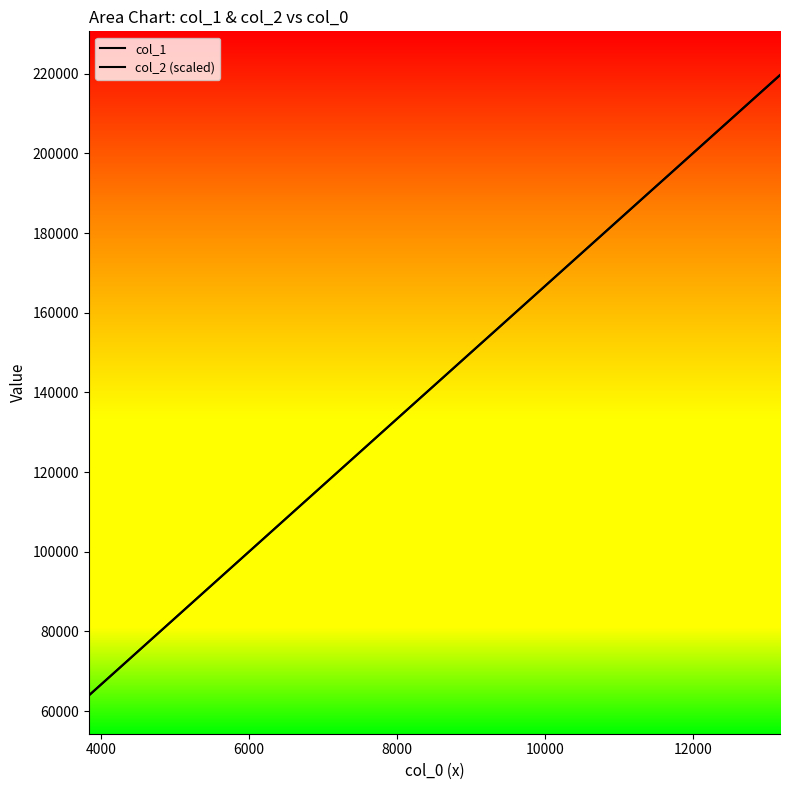

What is the difference between the second highest and minimum values in the col_2 (scaled) series?

130306.1